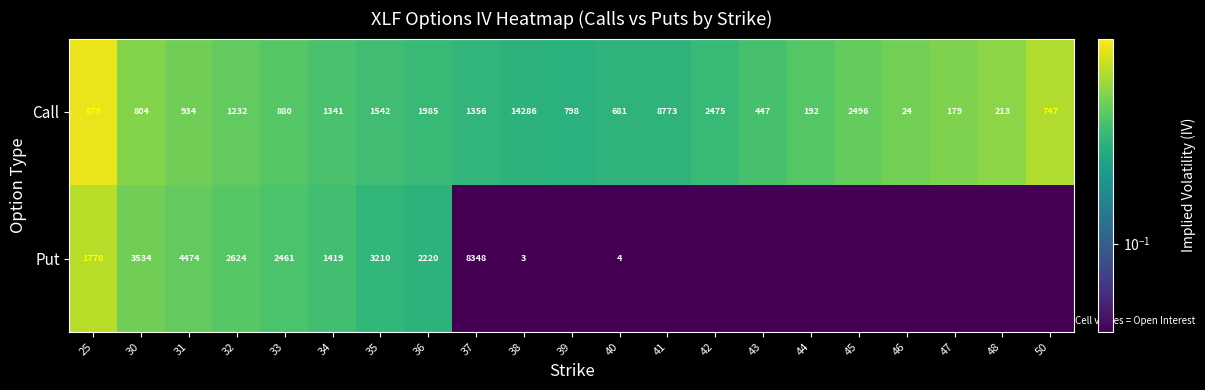

At which category does the chart reach its minimum across all series?

37